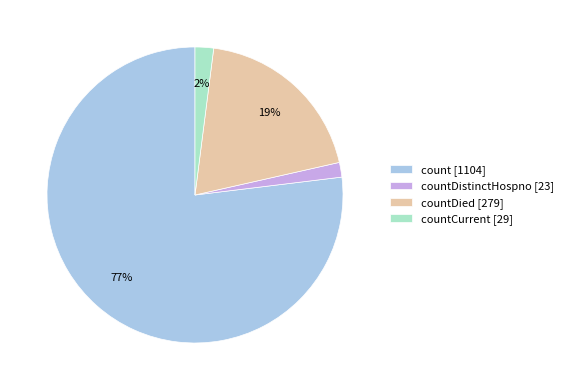

Count the number of slices in the pie.

4